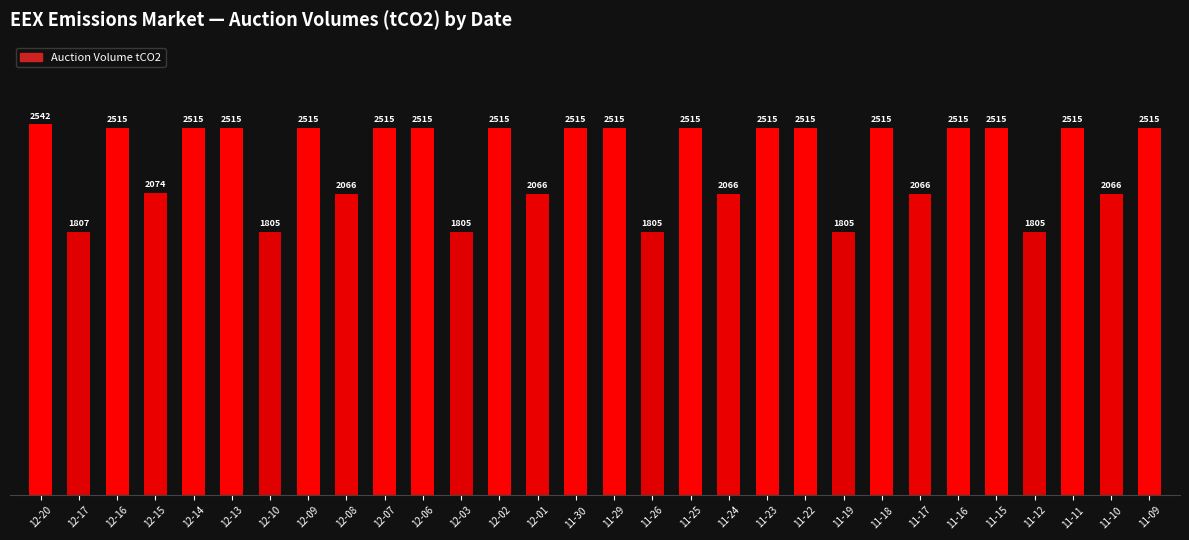

What value does the data have at 12-02?

2515500